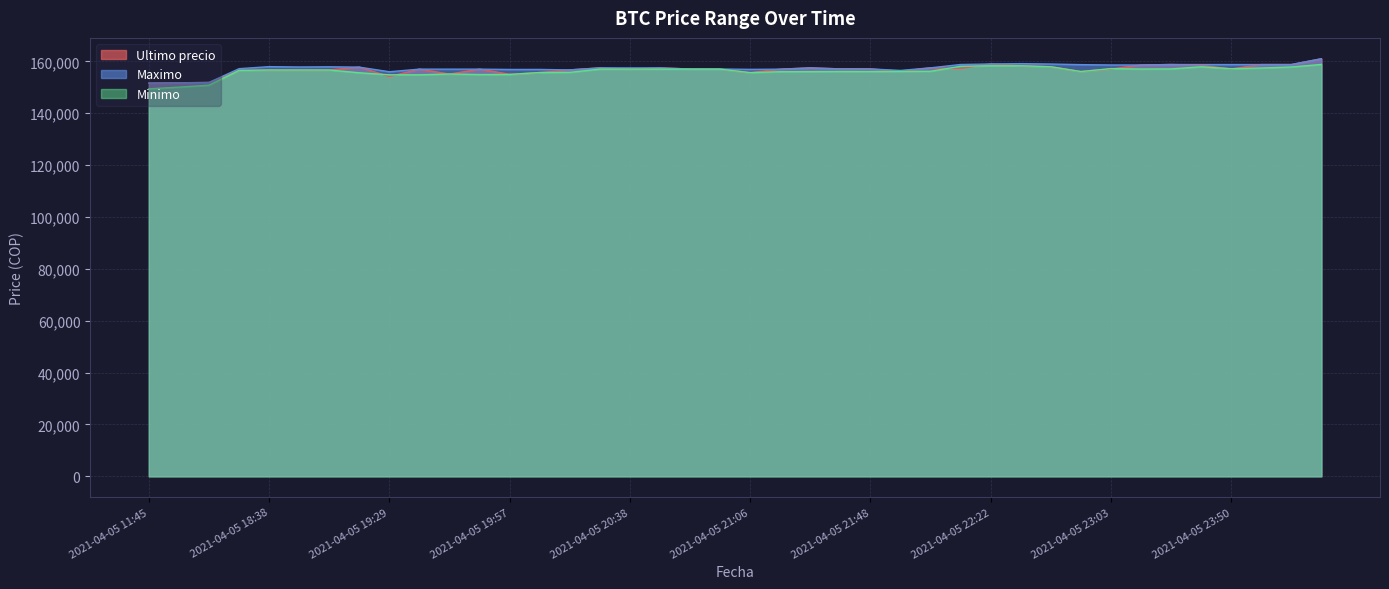

How many data points in Ultimo precio are above 157036?

19